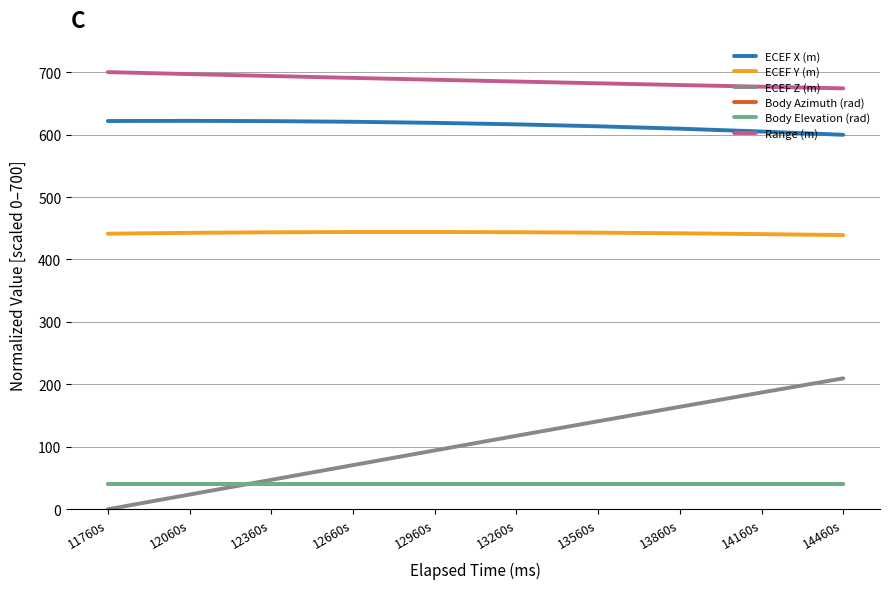

The ECEF X (m) series shows 621.9 at 12060s. True or false?

True